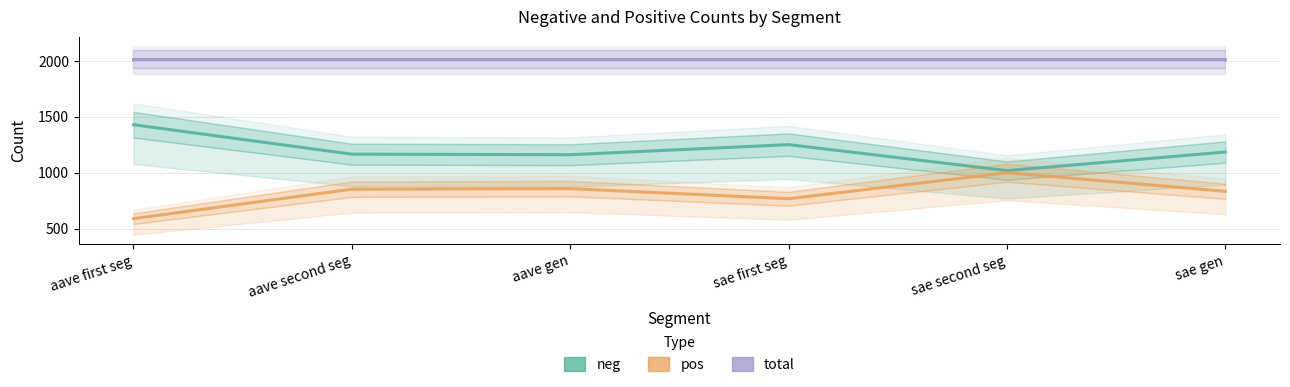

True or false: pos and neg cross at least once.

False